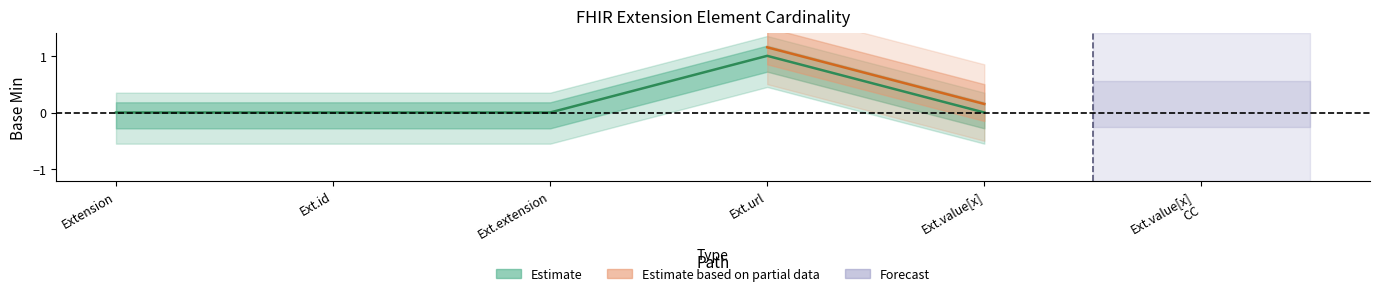

At which label does Min reach its minimum?

Extension